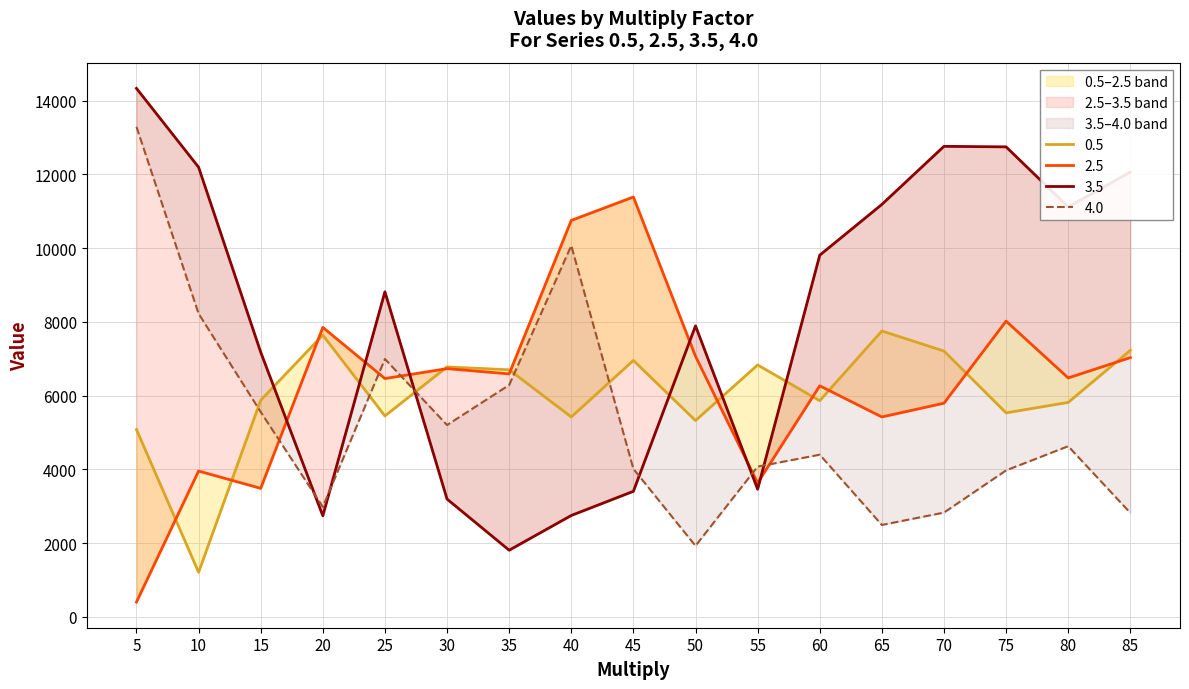

Reading left to right, transcribe all the data shown in this chart.

0.5: 5=5079	10=1206	15=5873	20=7641	25=5447	30=6777	35=6700	40=5419	45=6953	50=5322	55=6831	60=5861	65=7752	70=7208	75=5531	80=5814	85=7227
2.5: 5=399	10=3953	15=3483	20=7850	25=6462	30=6731	35=6588	40=10751	45=11387	50=7066	55=3629	60=6265	65=5420	70=5793	75=8019	80=6479	85=7029
3.5: 5=14334	10=12195	15=7178	20=2738	25=8815	30=3192	35=1805	40=2747	45=3403	50=7891	55=3459	60=9808	65=11185	70=12761	75=12747	80=11117	85=12062
4.0: 5=13290	10=8223	15=5556	20=2981	25=6992	30=5201	35=6286	40=10068	45=4011	50=1923	55=4073	60=4396	65=2490	70=2826	75=3970	80=4626	85=2818